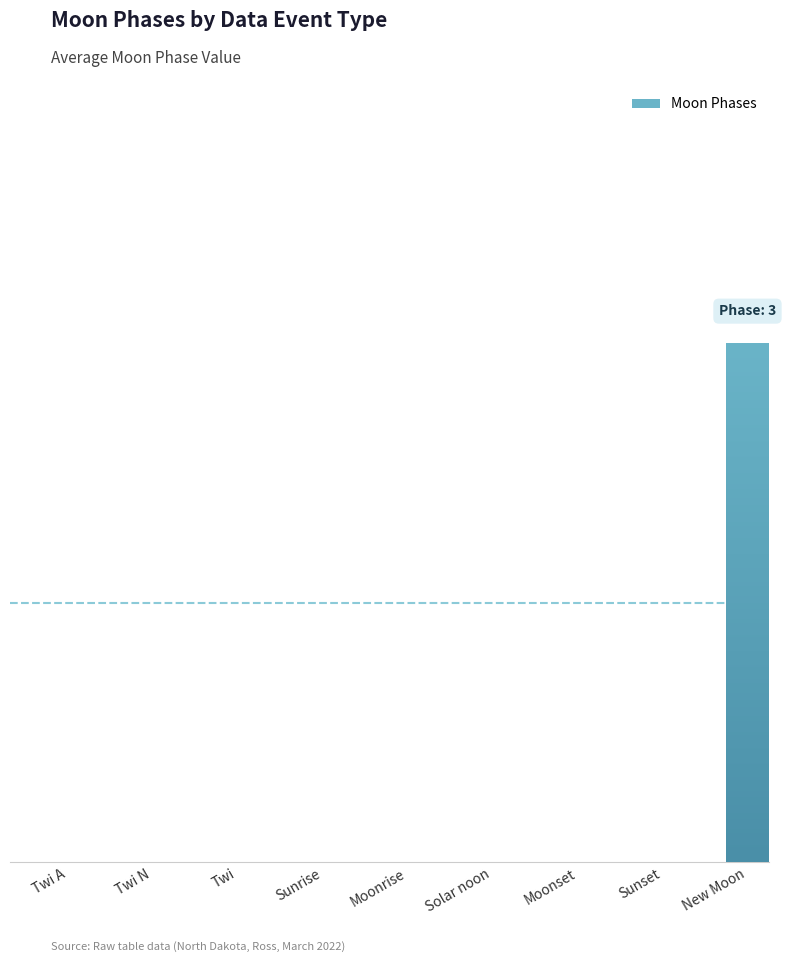

What position from the right is Moonrise?

5